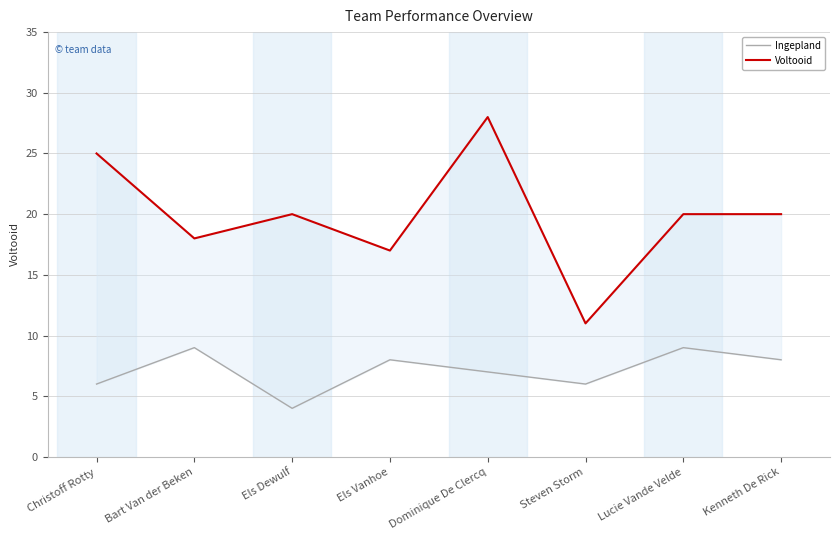

Count the number of categories in the chart.

8